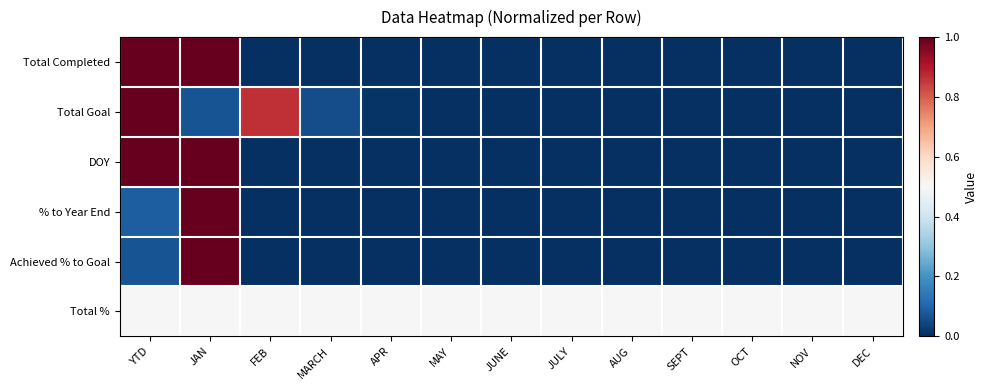

How many distinct data groups are displayed?

6